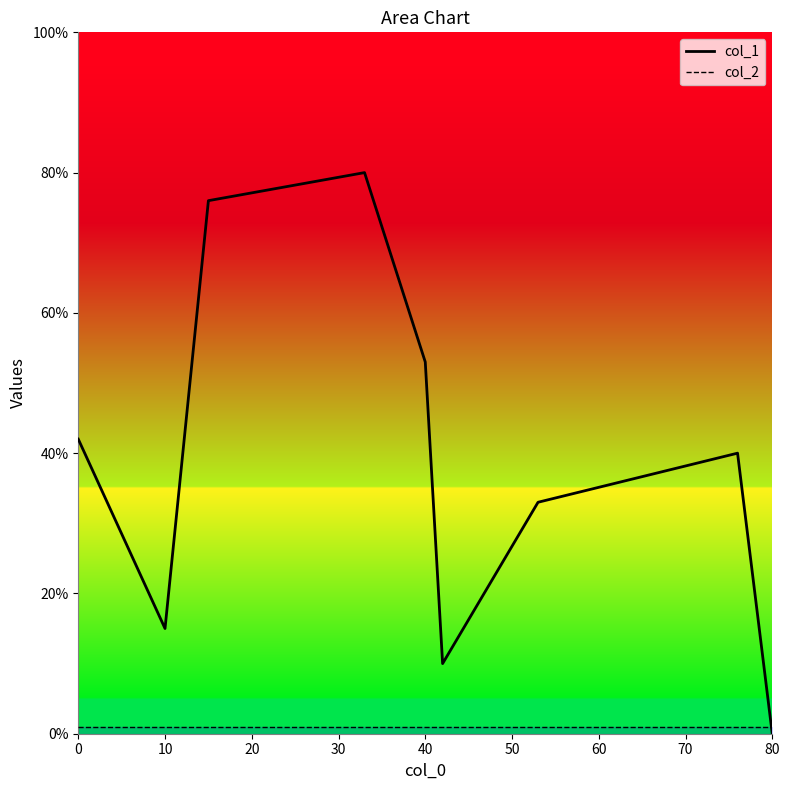

The value of col_1 at 80 is 41. True or false?

False